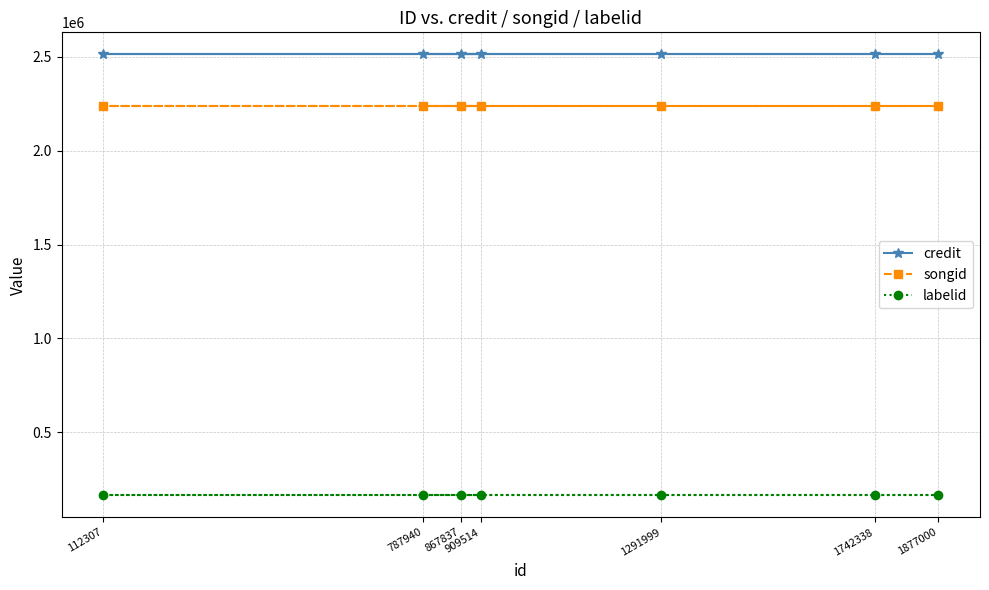

The value of credit at 1742338 is 2513757. True or false?

True